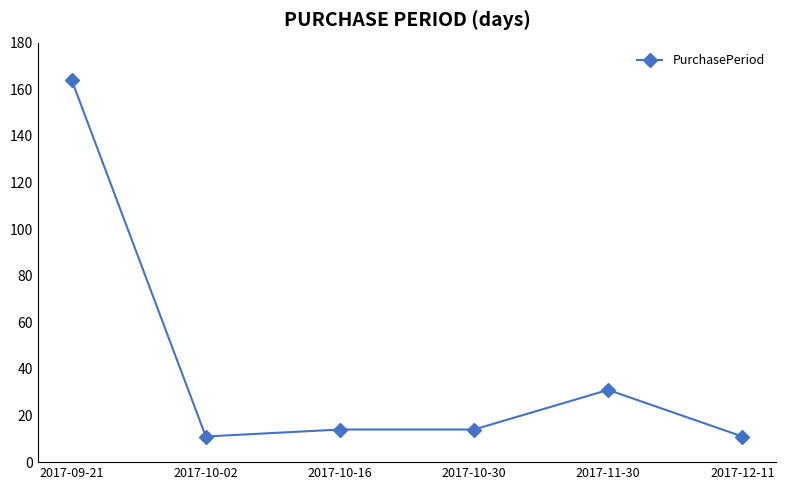

The chart shows a value of 11 at 2017-12-11. True or false?

True